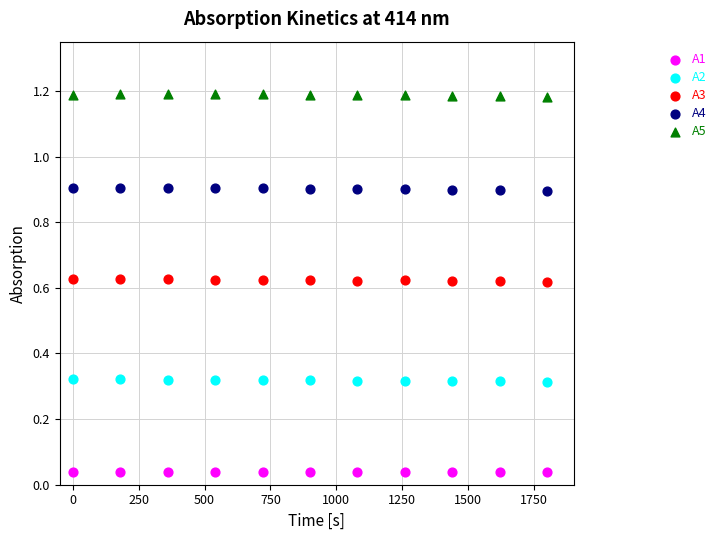

Across all data points, what is the range of X values (max minus min)?

1800.0